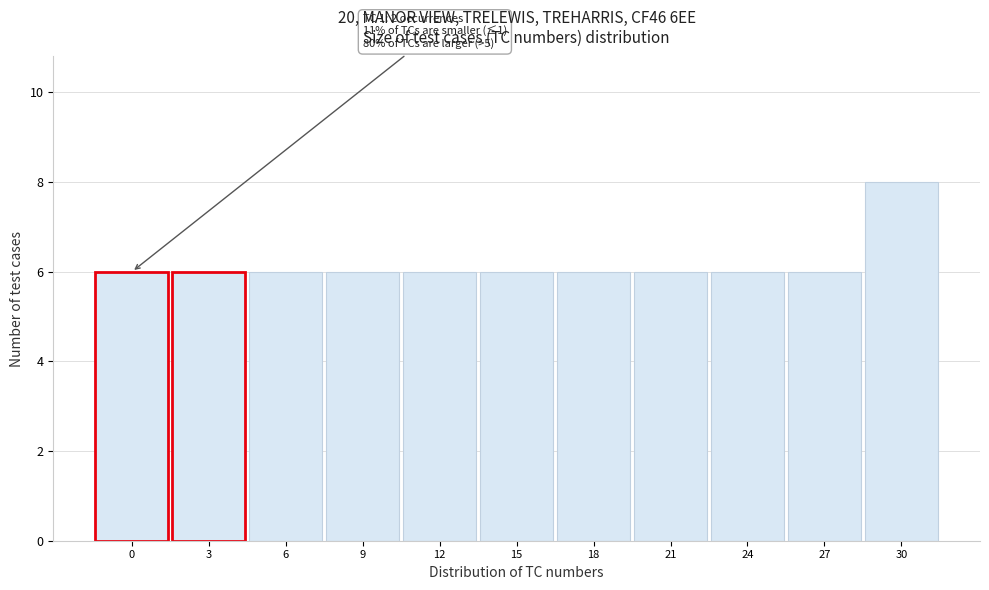

Reading left to right, extract all data points from this chart.

6	6	6	6	6	6	6	6	6	6	8